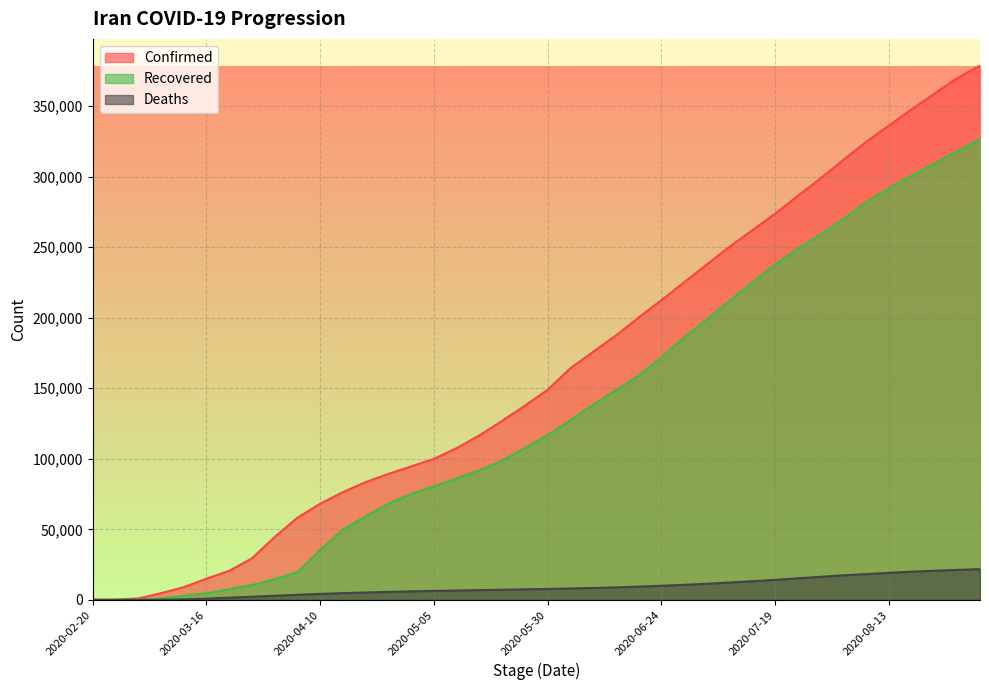

Where does the Deaths series first go above 7734?

2020-06-04